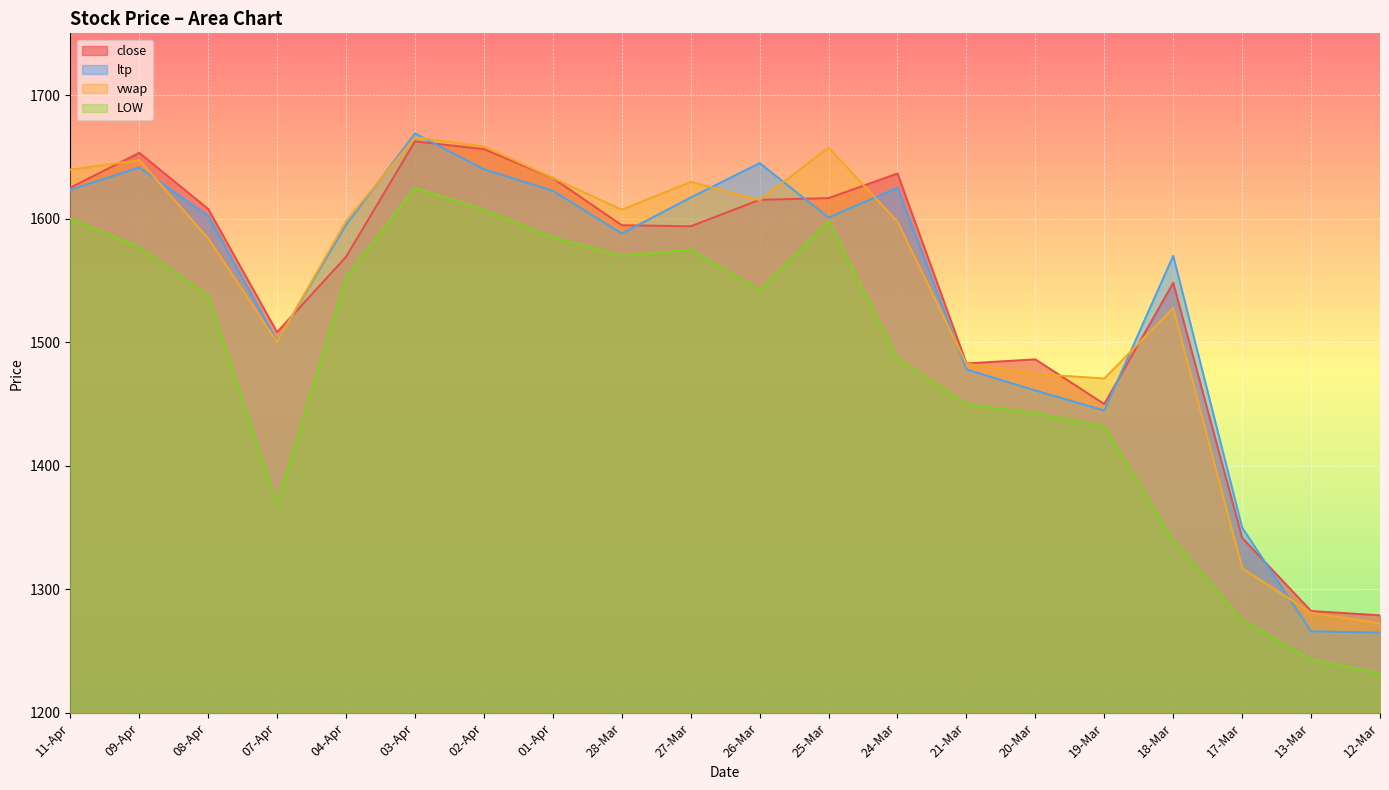

Rank the series at 24-Mar from highest to lowest value.

close, ltp, vwap, LOW